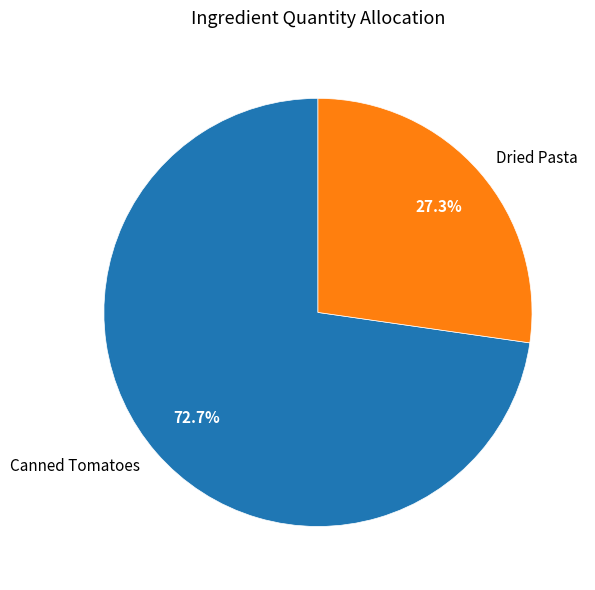

What is the majority slice?

Canned Tomatoes